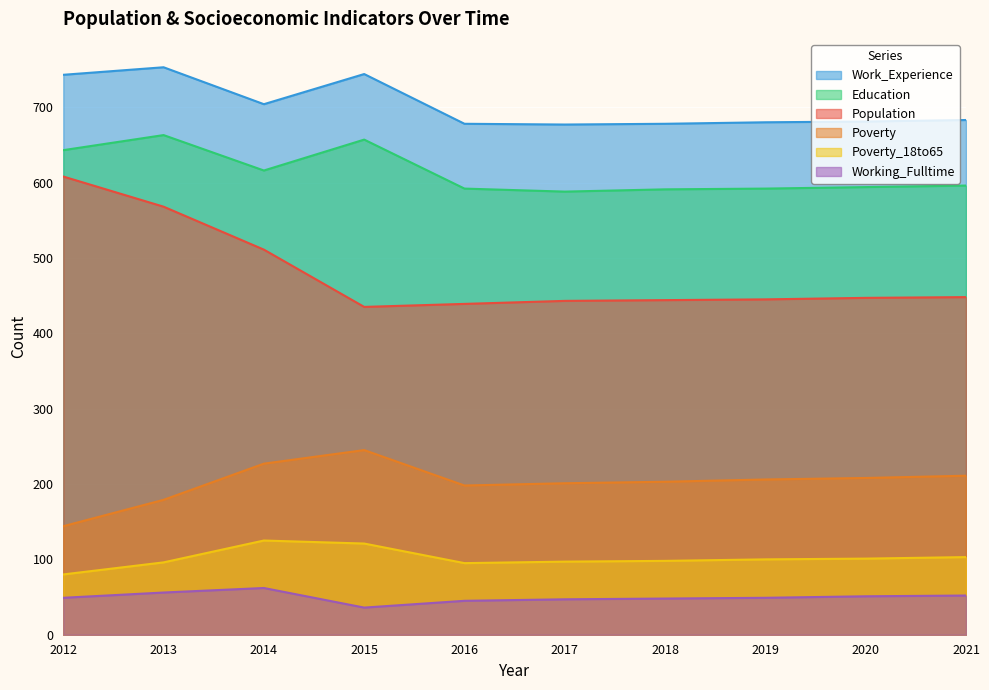

What is the smallest value displayed?

36